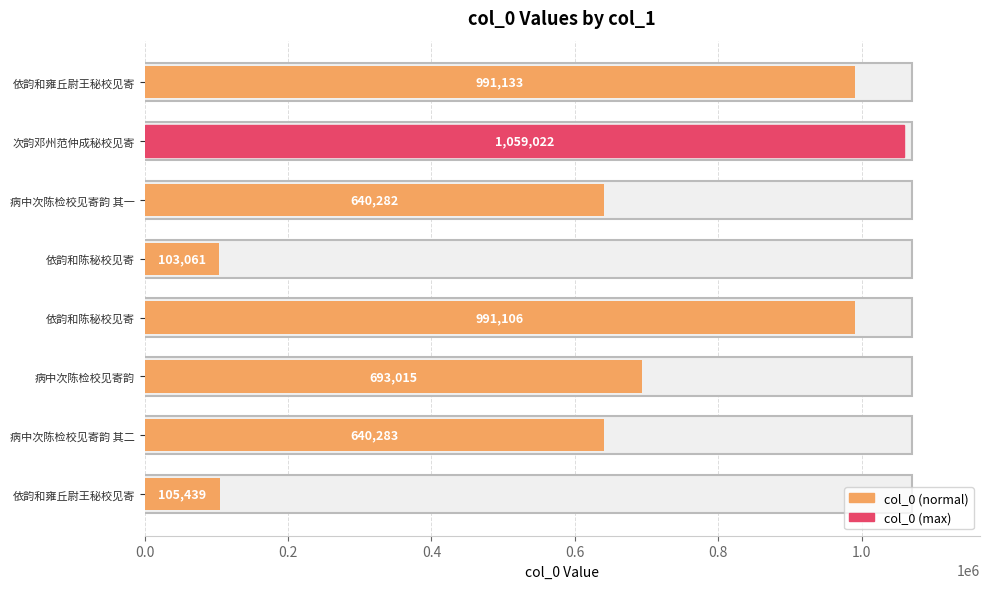

Does the chart contain any negative values?

No